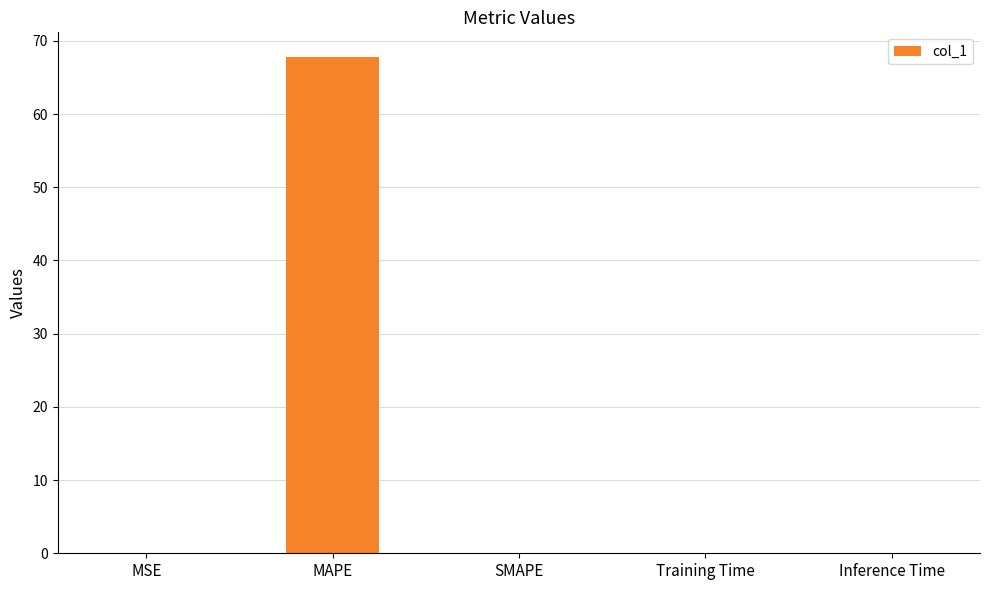

What is the change in value from MAPE to Training Time?

-67.8